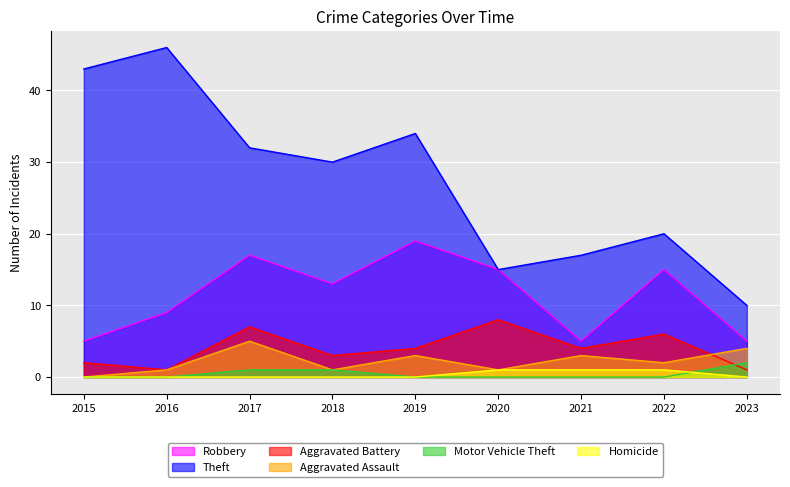

Reading right to left, list all the values displayed in this chart.

Robbery: 5	15	5	15	19	13	17	9	5
Theft: 10	20	17	15	34	30	32	46	43
Aggravated Battery: 1	6	4	8	4	3	7	1	2
Aggravated Assault: 4	2	3	1	3	1	5	1	0
Motor Vehicle Theft: 2	0	0	0	0	1	1	0	0
Homicide: 0	1	1	1	0	0	0	0	0